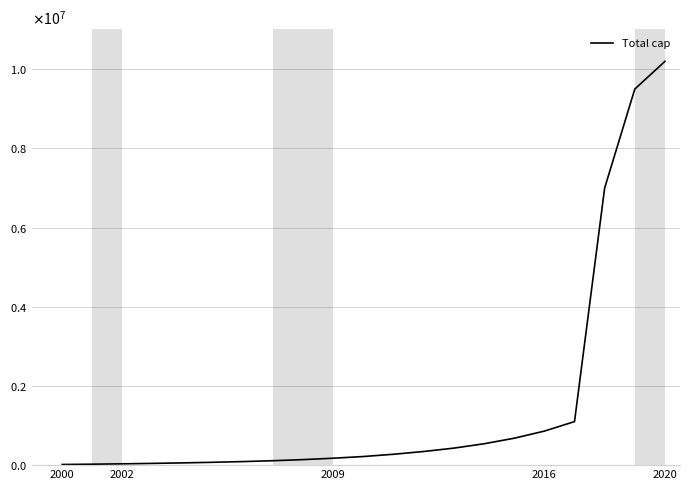

Reading left to right, list all the values displayed in this chart.

16273	24000	33000	44000	57000	72000	90000	112000	140000	175000	218000	275000	345000	430000	540000	680000	860000	1100000	7000000	9500000	10200000